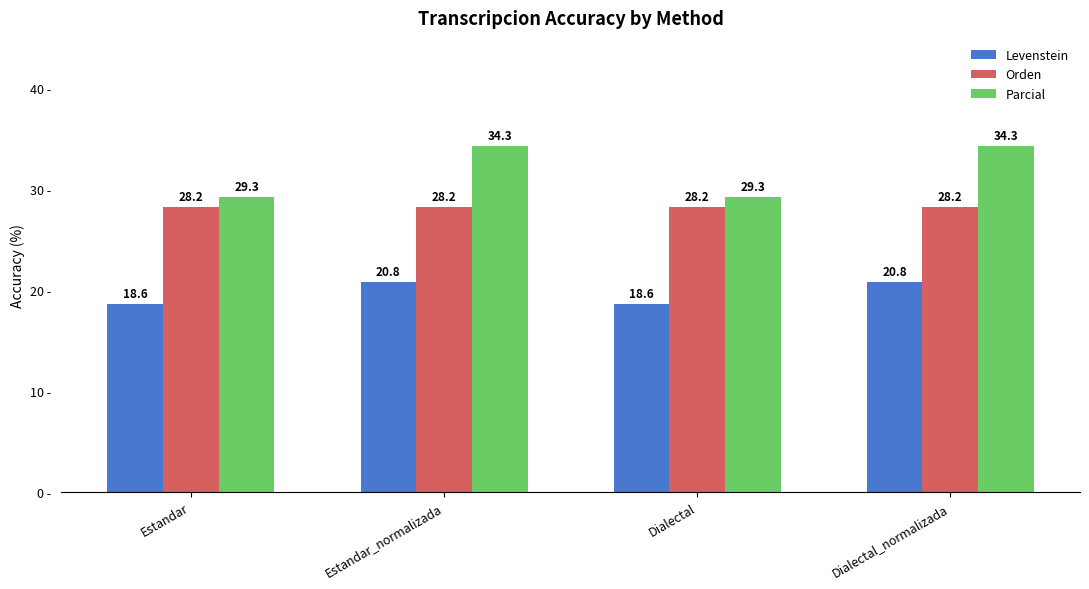

How many Levenstein values are between 18 and 20?

2